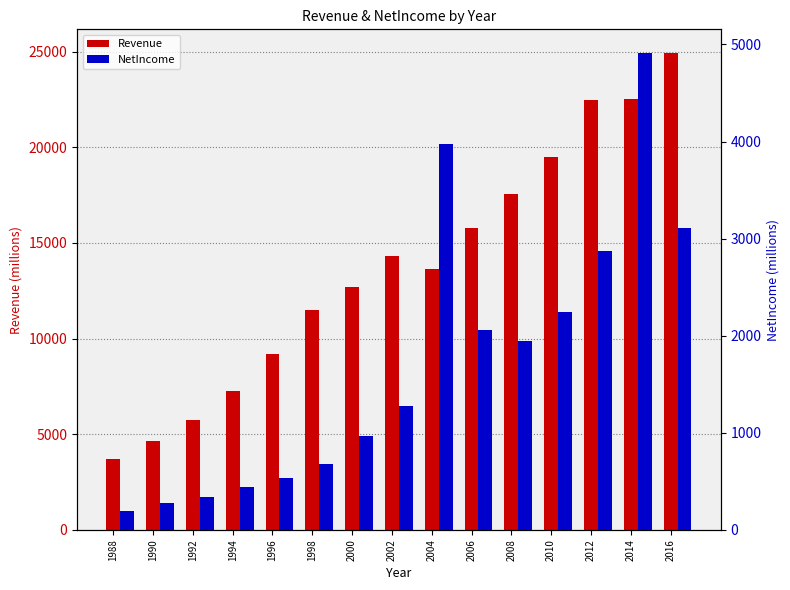

What is the maximum value shown in the chart?

24916.3